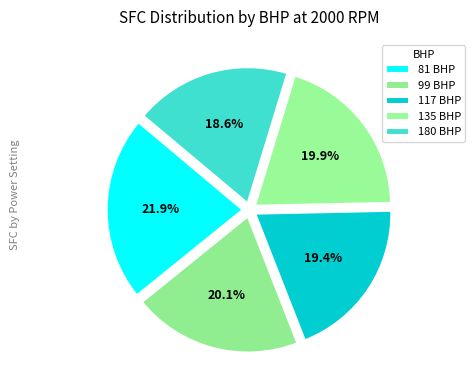

How many slices are in this pie chart?

5